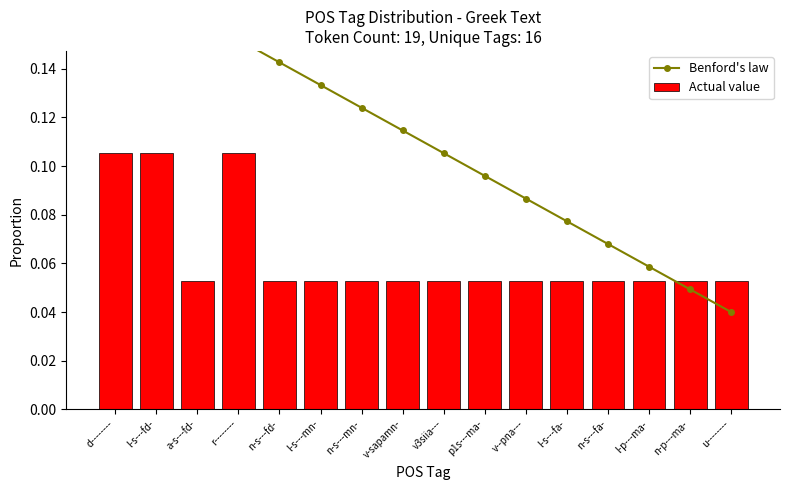

Does the chart contain any negative values?

No